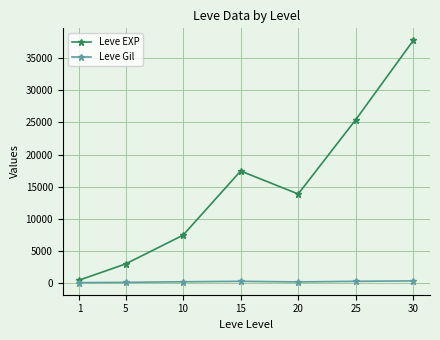

The Leve EXP series shows 9464.6 at 20. True or false?

False